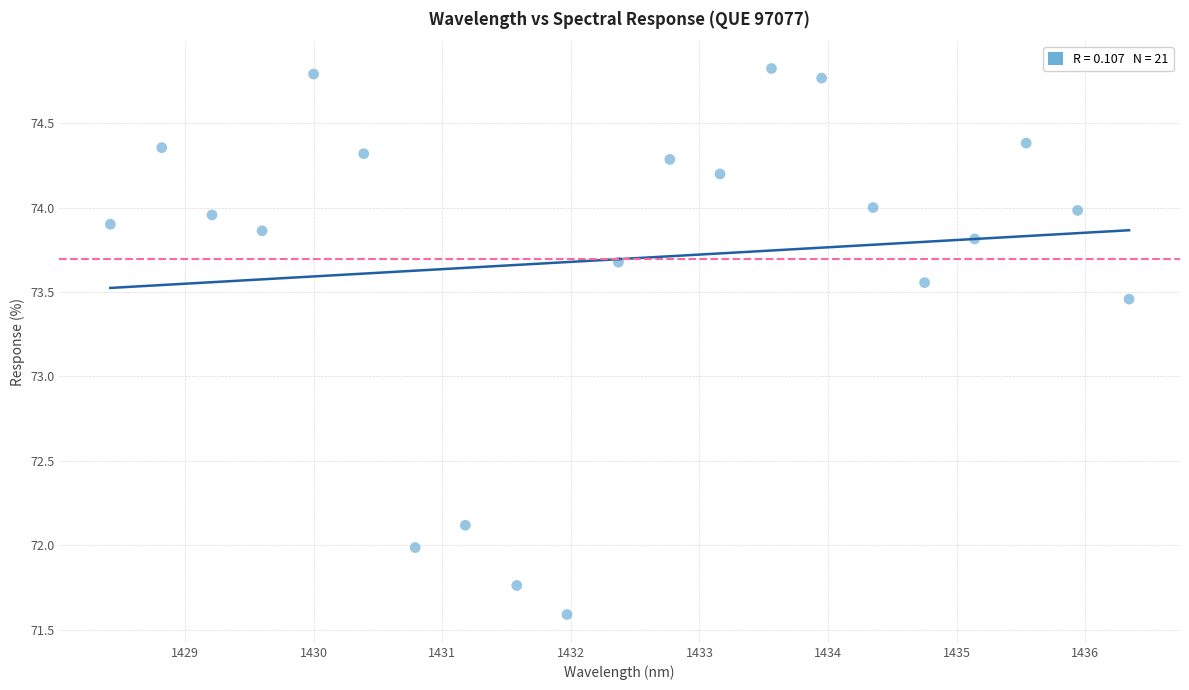

What is the range of Y values (max minus min)?

3.2